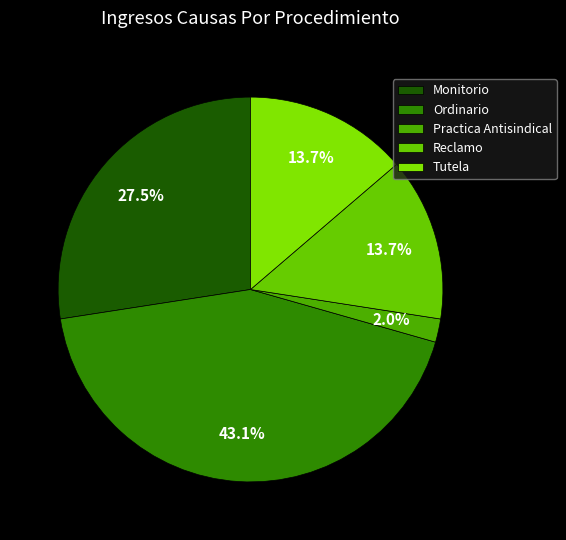

The Monitorio slice represents 27% of the pie. True or false?

True